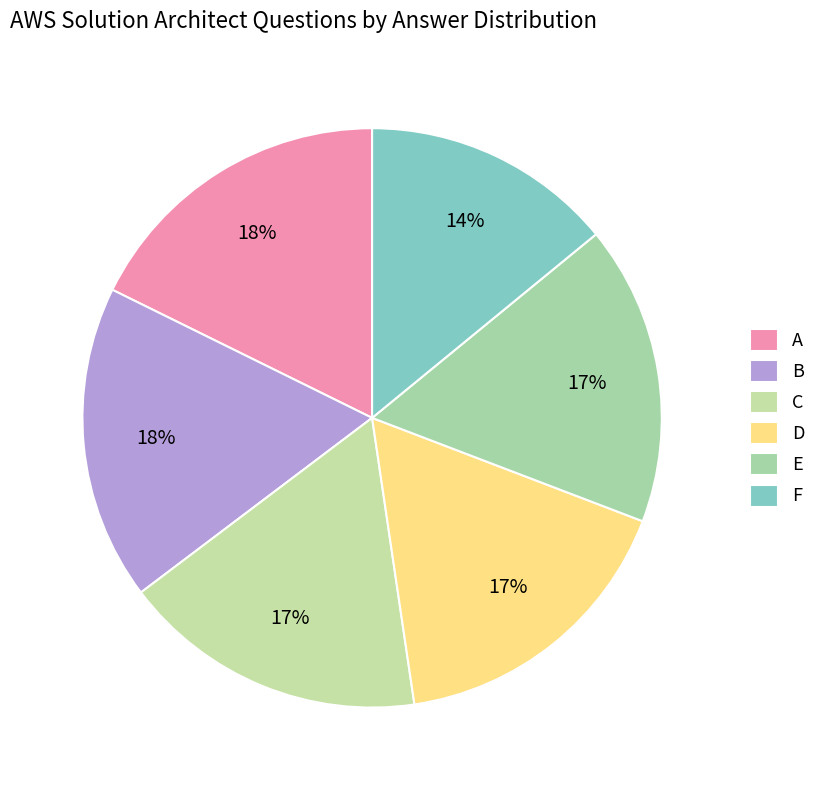

Count the number of slices in the pie.

6